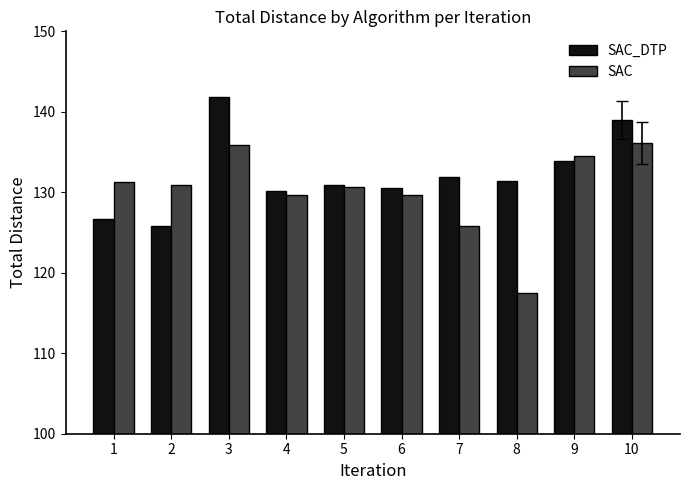

Rank the series by their average value, from lowest to highest.

SAC, SAC_DTP